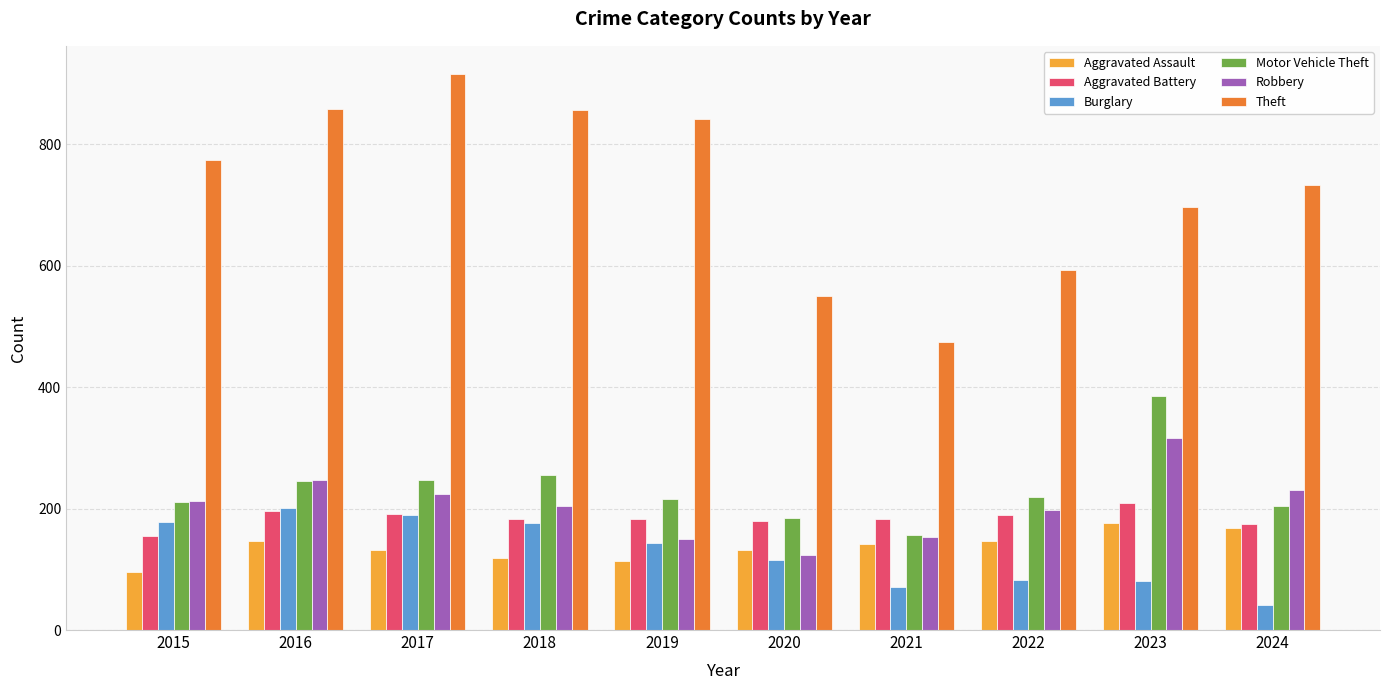

Is the value of Theft at 2021 greater than the value of Burglary at 2024?

Yes